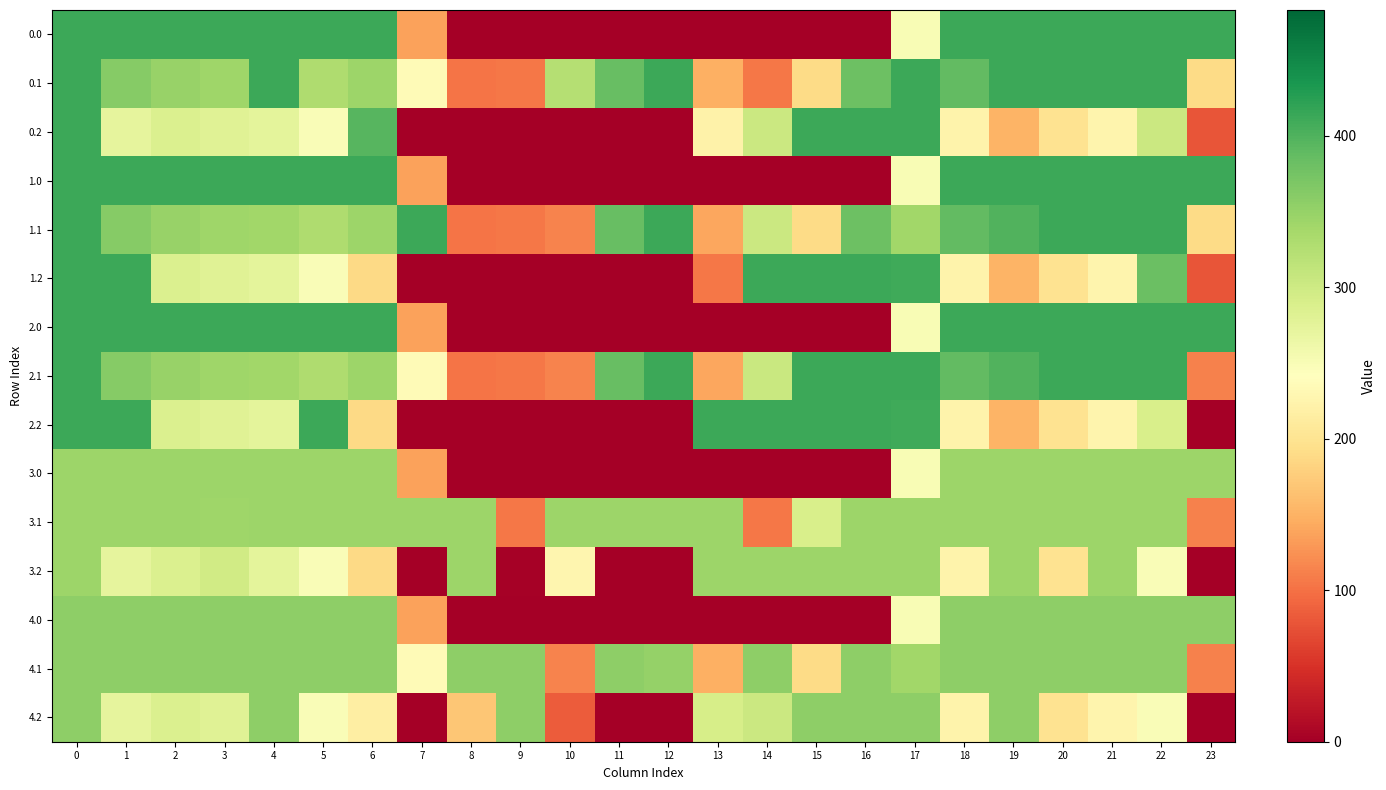

Reading left to right, extract all data points from this chart.

0.0: 0=413.0	1=413.0	2=413.0	3=413.0	4=413.0	5=413.0	6=413.0	7=136.4	8=0.0	9=0.0	10=0.0	11=0.0	12=0.0	13=0.0	14=0.0	15=0.0	16=0.0	17=250.3	18=413.0	19=413.0	20=413.0	21=413.0	22=413.0	23=413.0
0.1: 0=413.0	1=361.1	2=347.9	3=342.7	4=413.0	5=329.5	6=345.2	7=234.9	8=102.3	9=104.8	10=323.0	11=384.7	12=413.0	13=147.3	14=105.5	15=190.4	16=380.5	17=413.0	18=388.5	19=413.0	20=413.0	21=413.0	22=413.0	23=190.4
0.2: 0=413.0	1=272.7	2=285.5	3=281.0	4=274.4	5=248.1	6=396.1	7=0.0	8=0.0	9=0.0	10=0.0	11=0.0	12=0.0	13=222.0	14=301.9	15=413.0	16=413.0	17=413.0	18=223.1	19=151.1	20=199.2	21=226.4	22=303.4	23=78.5
1.0: 0=413.0	1=413.0	2=413.0	3=413.0	4=413.0	5=413.0	6=413.0	7=136.4	8=0.0	9=0.0	10=0.0	11=0.0	12=0.0	13=0.0	14=0.0	15=0.0	16=0.0	17=250.3	18=413.0	19=413.0	20=413.0	21=413.0	22=413.0	23=413.0
1.1: 0=413.0	1=361.1	2=347.9	3=342.7	4=339.6	5=329.5	6=345.2	7=413.0	8=102.3	9=104.8	10=114.0	11=384.7	12=413.0	13=141.2	14=302.0	15=190.4	16=380.5	17=340.1	18=388.5	19=399.7	20=413.0	21=413.0	22=413.0	23=190.4
1.2: 0=413.0	1=413.0	2=285.5	3=281.0	4=274.4	5=248.1	6=187.1	7=0.0	8=0.0	9=0.0	10=0.0	11=0.0	12=0.0	13=104.4	14=413.0	15=413.0	16=413.0	17=409.5	18=223.1	19=151.1	20=199.2	21=226.4	22=382.1	23=78.5
2.0: 0=413.0	1=413.0	2=413.0	3=413.0	4=413.0	5=413.0	6=413.0	7=136.4	8=0.0	9=0.0	10=0.0	11=0.0	12=0.0	13=0.0	14=0.0	15=0.0	16=0.0	17=250.3	18=413.0	19=413.0	20=413.0	21=413.0	22=413.0	23=413.0
2.1: 0=413.0	1=361.1	2=347.9	3=342.7	4=339.6	5=329.5	6=345.2	7=234.9	8=102.3	9=104.8	10=114.0	11=384.7	12=413.0	13=141.2	14=305.0	15=413.0	16=413.0	17=413.0	18=388.5	19=399.7	20=413.0	21=413.0	22=413.0	23=112.4
2.2: 0=413.0	1=413.0	2=285.5	3=281.0	4=274.4	5=413.0	6=187.1	7=0.0	8=0.0	9=0.0	10=0.0	11=1.3	12=0.0	13=413.0	14=413.0	15=413.0	16=413.0	17=409.5	18=223.1	19=151.1	20=199.2	21=226.4	22=289.1	23=0.5
3.0: 0=345.0	1=345.0	2=345.0	3=345.0	4=345.0	5=345.0	6=345.0	7=136.4	8=0.0	9=0.0	10=0.0	11=0.0	12=0.0	13=0.0	14=0.0	15=0.0	16=0.0	17=250.3	18=345.0	19=345.0	20=345.0	21=345.0	22=345.0	23=345.0
3.1: 0=345.0	1=345.0	2=345.0	3=342.7	4=345.0	5=345.0	6=345.0	7=345.0	8=345.0	9=104.8	10=345.0	11=345.0	12=345.0	13=345.0	14=105.5	15=290.4	16=345.0	17=345.0	18=345.0	19=345.0	20=345.0	21=345.0	22=345.0	23=112.4
3.2: 0=345.0	1=272.7	2=285.5	3=297.7	4=274.4	5=248.1	6=187.1	7=0.0	8=345.0	9=3.5	10=228.0	11=0.0	12=0.0	13=345.0	14=345.0	15=345.0	16=345.0	17=345.0	18=223.1	19=345.0	20=199.2	21=345.0	22=247.4	23=0.5
4.0: 0=356.0	1=356.0	2=356.0	3=356.0	4=356.0	5=356.0	6=356.0	7=136.4	8=0.0	9=0.0	10=0.0	11=0.0	12=0.0	13=0.0	14=0.0	15=0.0	16=0.0	17=250.3	18=356.0	19=356.0	20=356.0	21=356.0	22=356.0	23=356.0
4.1: 0=356.0	1=356.0	2=356.0	3=356.0	4=356.0	5=356.0	6=356.0	7=234.9	8=356.0	9=356.0	10=114.0	11=356.0	12=350.8	13=147.8	14=356.0	15=190.4	16=356.0	17=340.1	18=356.0	19=356.0	20=356.0	21=356.0	22=356.0	23=112.4
4.2: 0=356.0	1=272.7	2=285.5	3=281.0	4=356.0	5=248.1	6=216.4	7=0.0	8=169.5	9=356.0	10=84.5	11=0.0	12=0.0	13=291.8	14=301.9	15=356.0	16=356.0	17=356.0	18=223.1	19=356.0	20=199.2	21=226.4	22=247.4	23=0.5